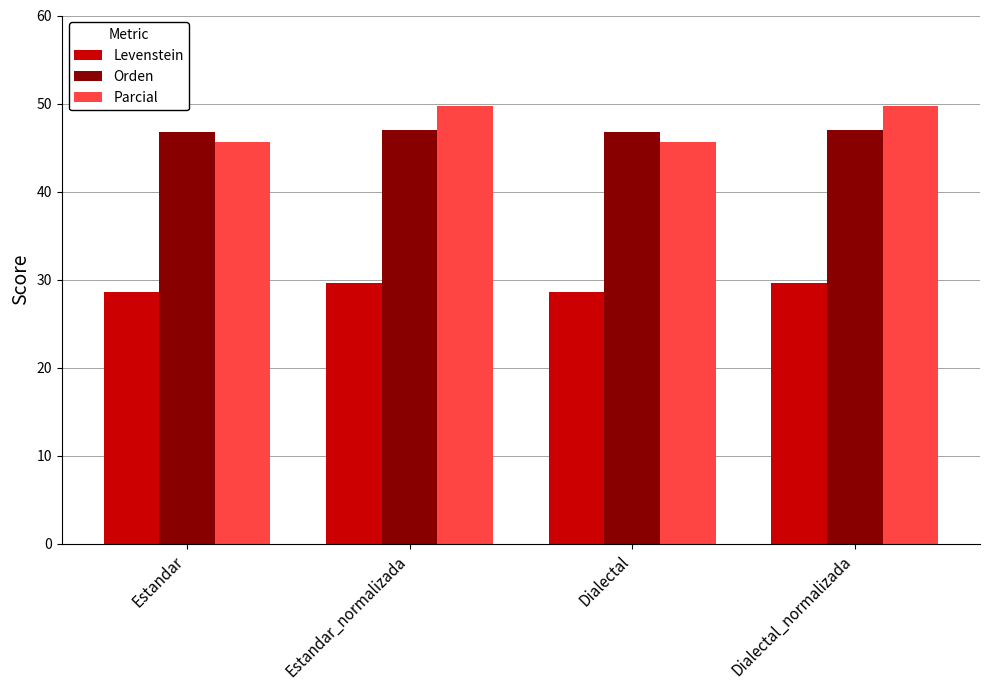

Does the chart contain any negative values?

No